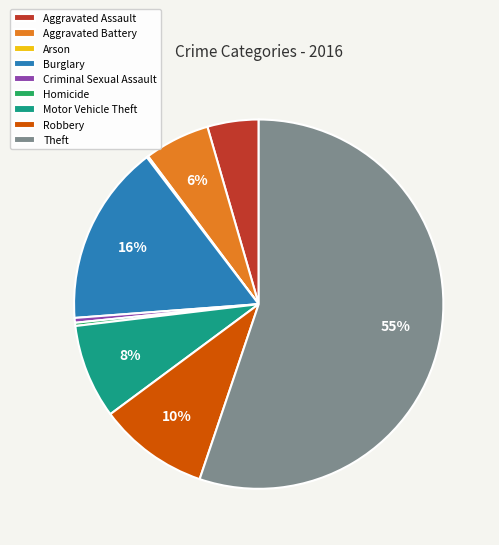

Approximately how many times larger is the value at Aggravated Assault compared to Criminal Sexual Assault?

10.7